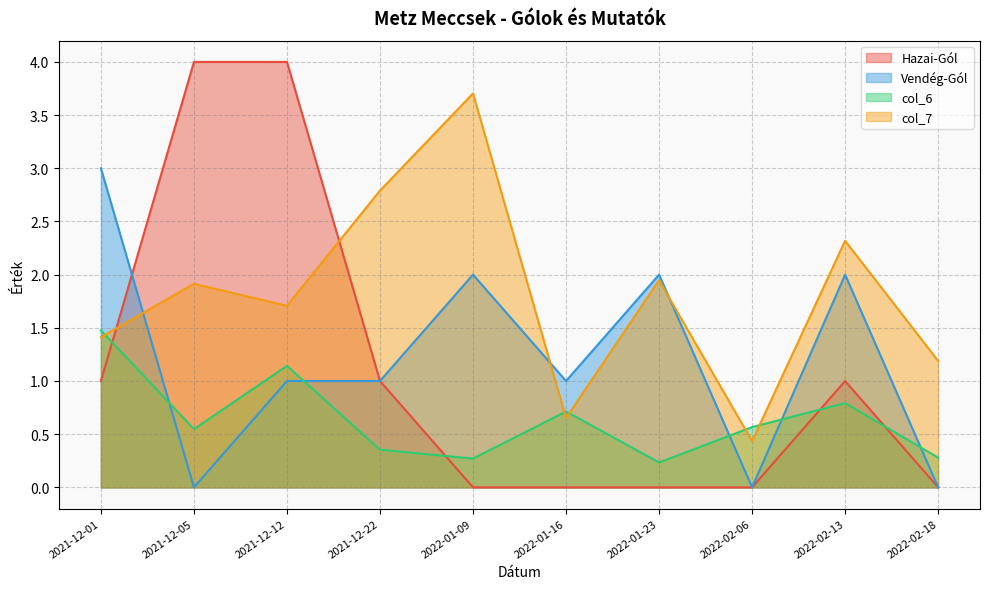

List the series in order of their peak value, highest first.

Hazai-Gól, col_7, Vendég-Gól, col_6